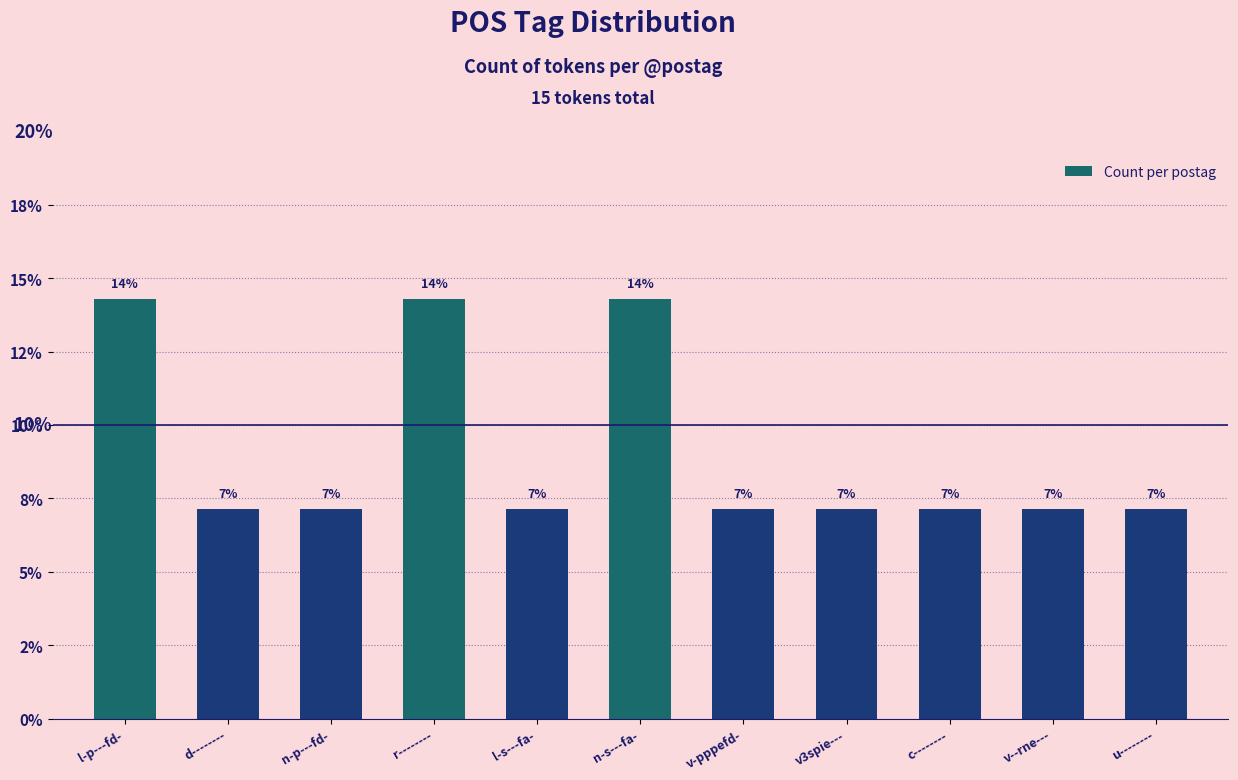

What is the average value?

9.1